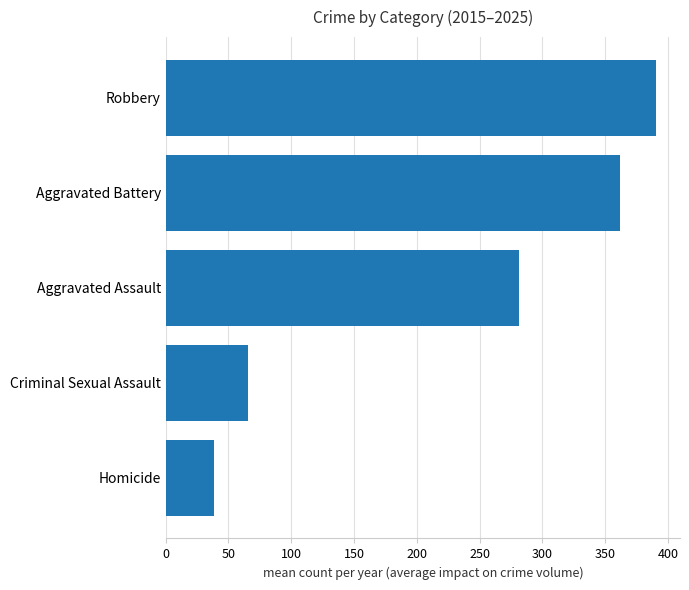

What is the difference between the maximum and minimum values?

351.4